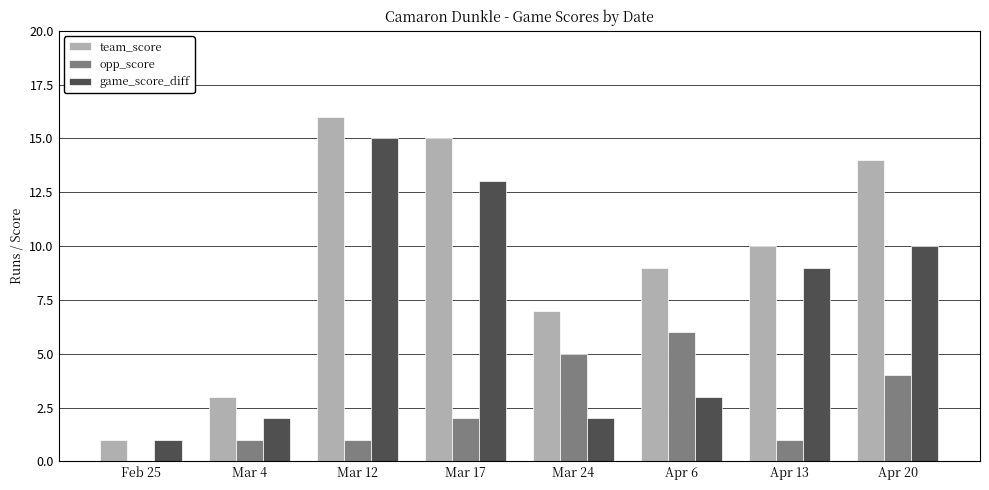

Which series has the widest spread of values?

team_score